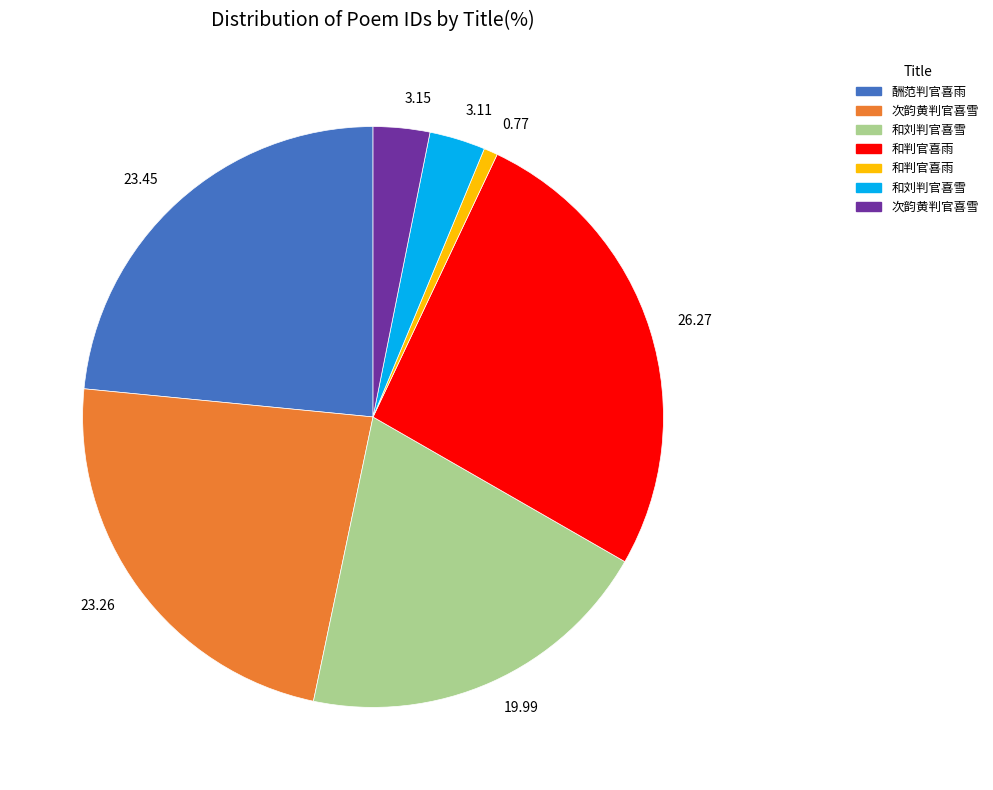

Is there a majority slice in this chart?

No